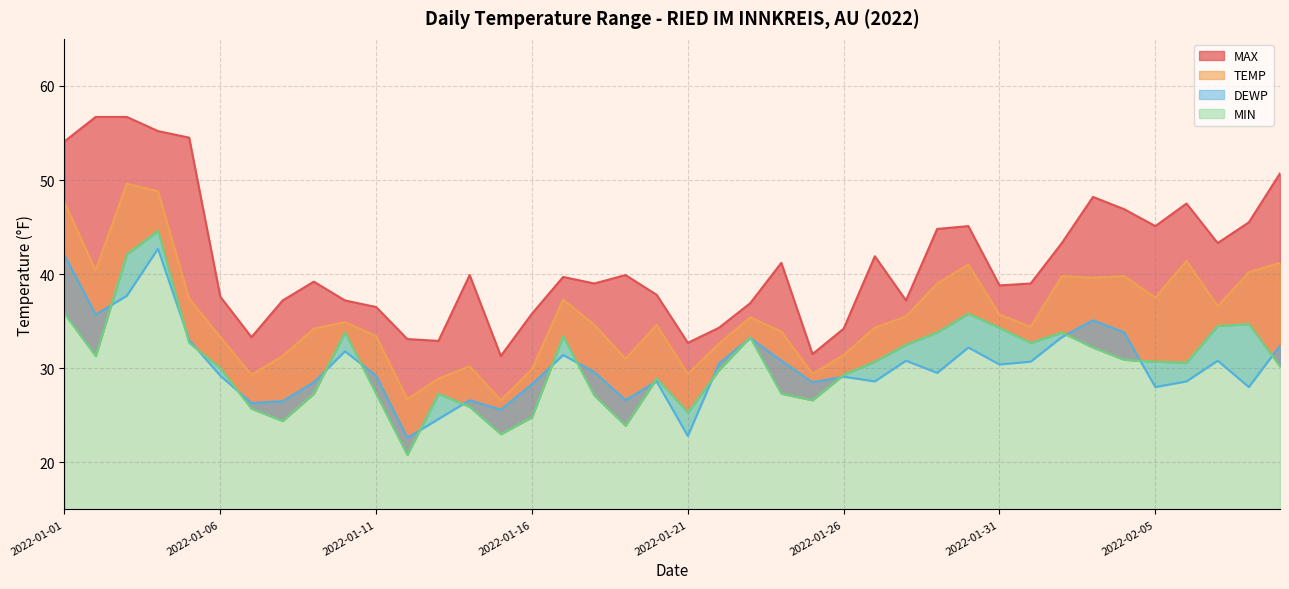

What is the lowest value of the MIN series?

20.8